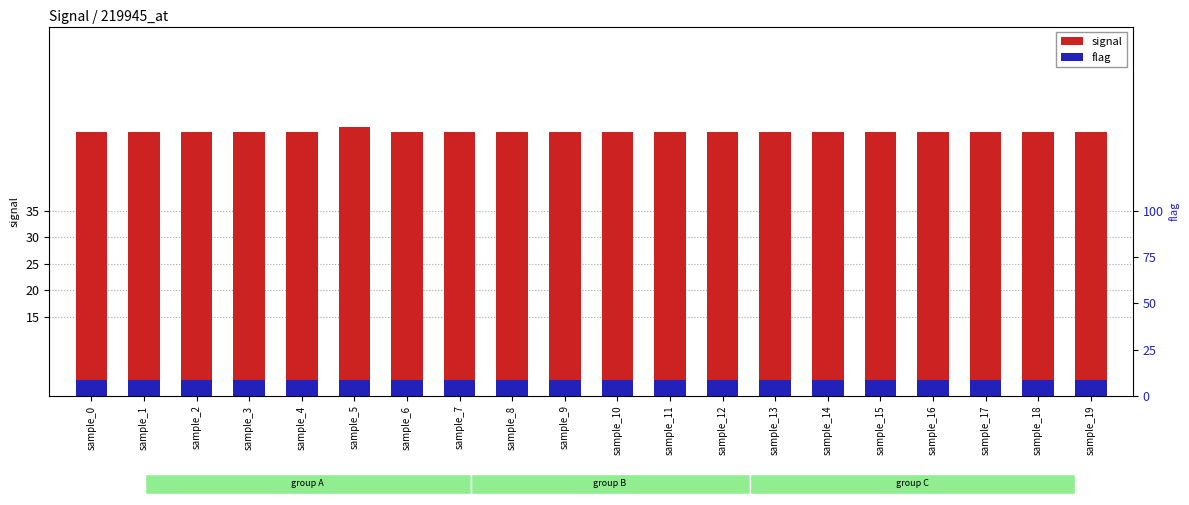

What is the sum of the signal values at sample_1 and sample_17?

100